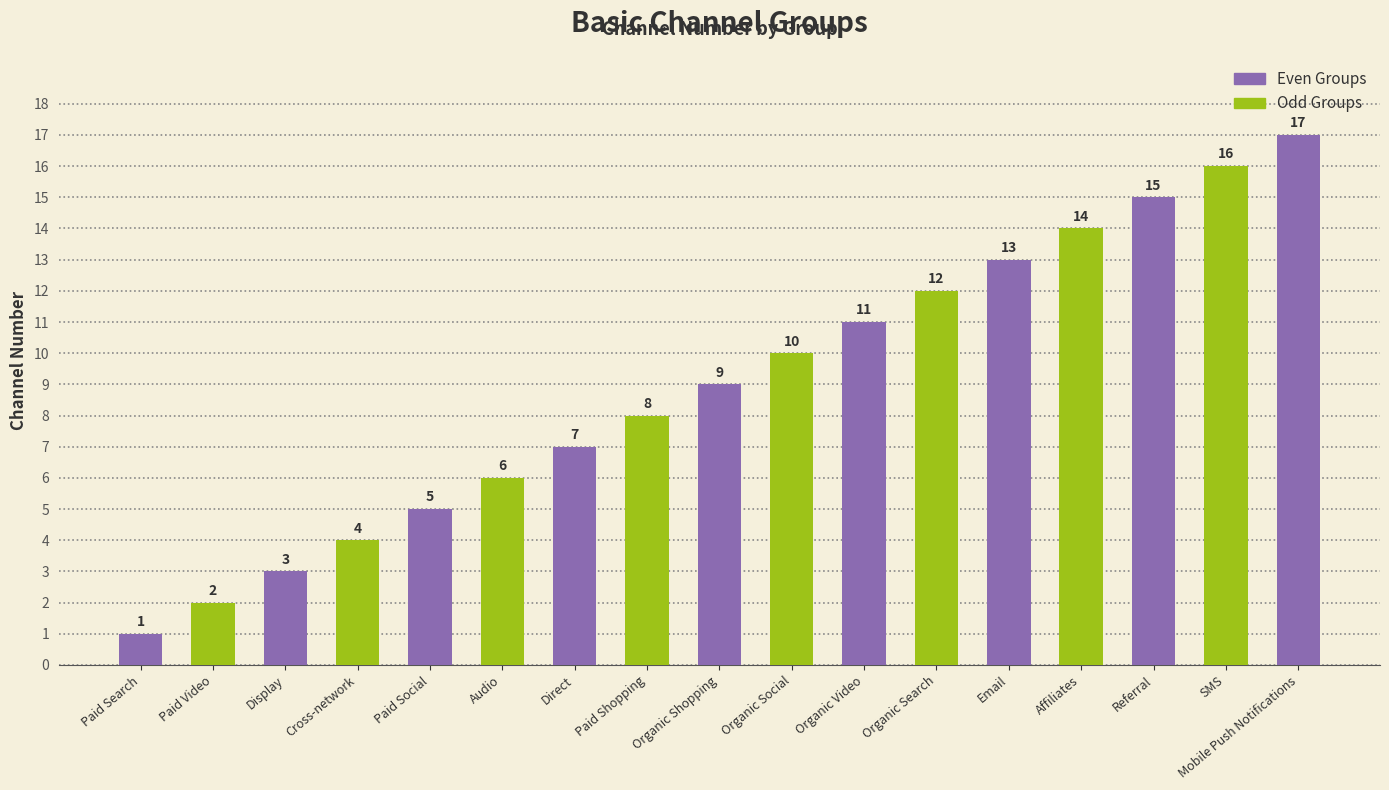

At which category does the chart reach its peak across all series?

Mobile Push Notifications